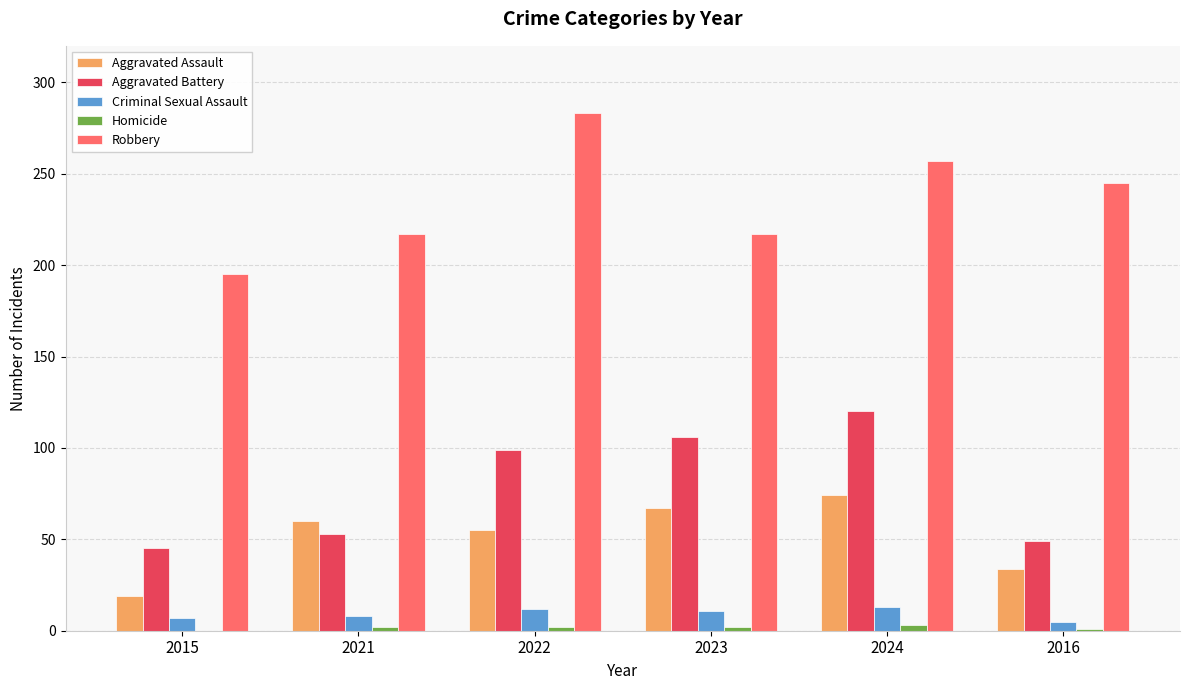

Which series changed the most between 2015 and 2023?

Aggravated Battery